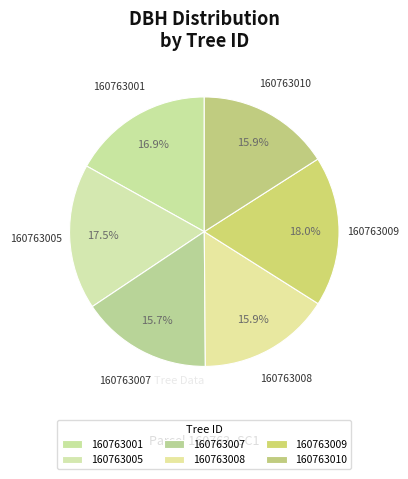

To the nearest percent, what percentage of the pie is 160763010?

16%